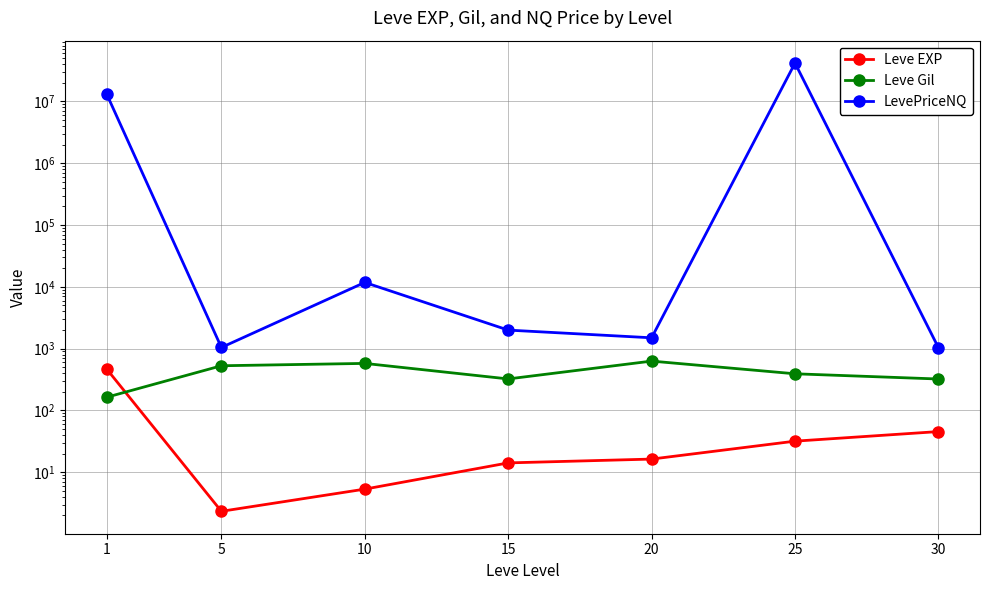

Reading left to right, transcribe all the data shown in this chart.

Leve EXP: 1=468.5	5=2.3	10=5.3	15=14.2	20=16.3	25=31.8	30=45.5
Leve Gil: 1=163.5	5=528.3	10=576.7	15=323.3	20=628.3	25=391.7	30=322.5
LevePriceNQ: 1=13169393.4	5=1043.7	10=11778.4	15=1994.0	20=1496.5	25=41666962.1	30=1037.2